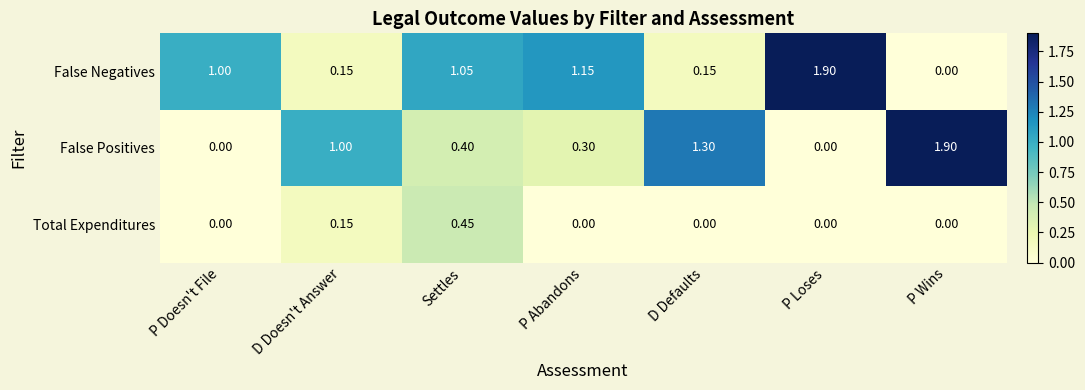

Count the number of data series in this chart.

3